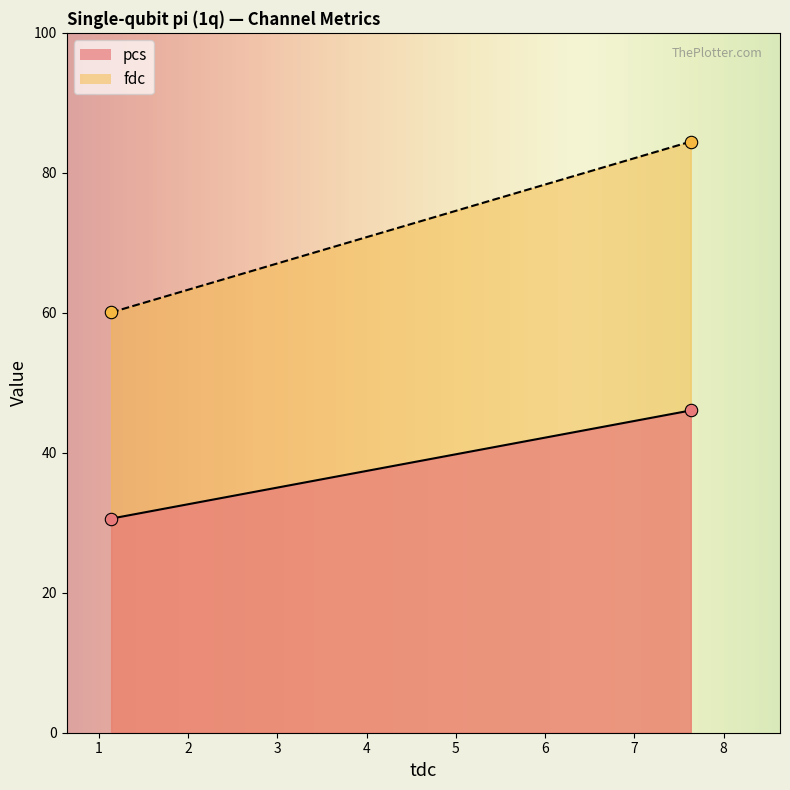

At how many categories does at least one series exceed 78?

1